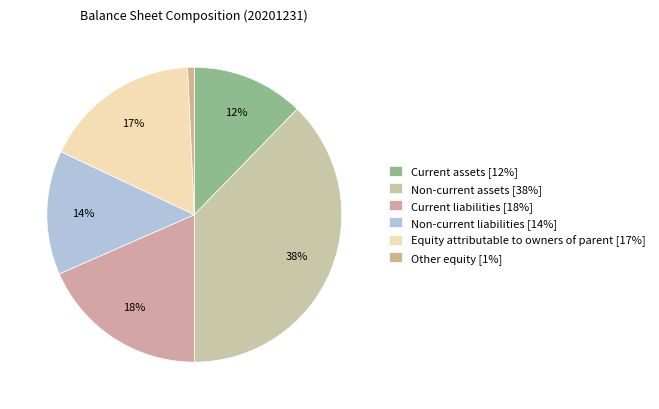

Combined, what portion of the pie is Other equity and Non-current assets?

38.4%